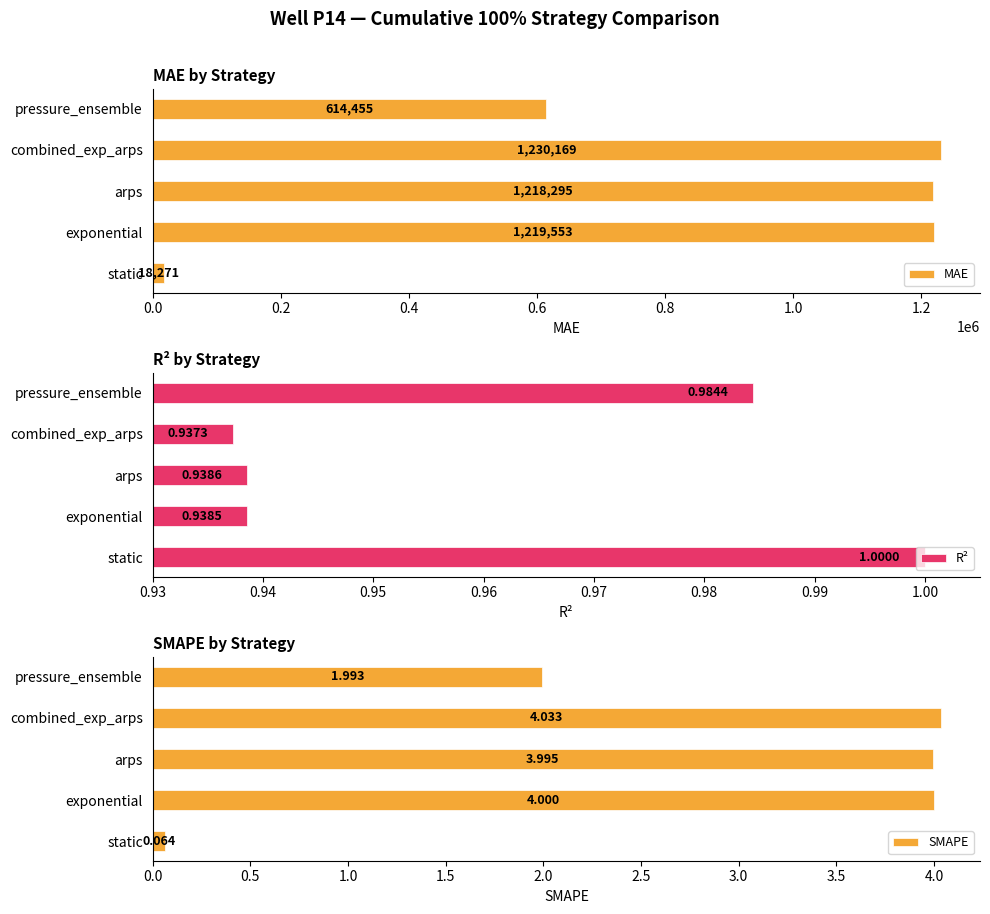

At which label is R² closest to 0?

combined_exp_arps